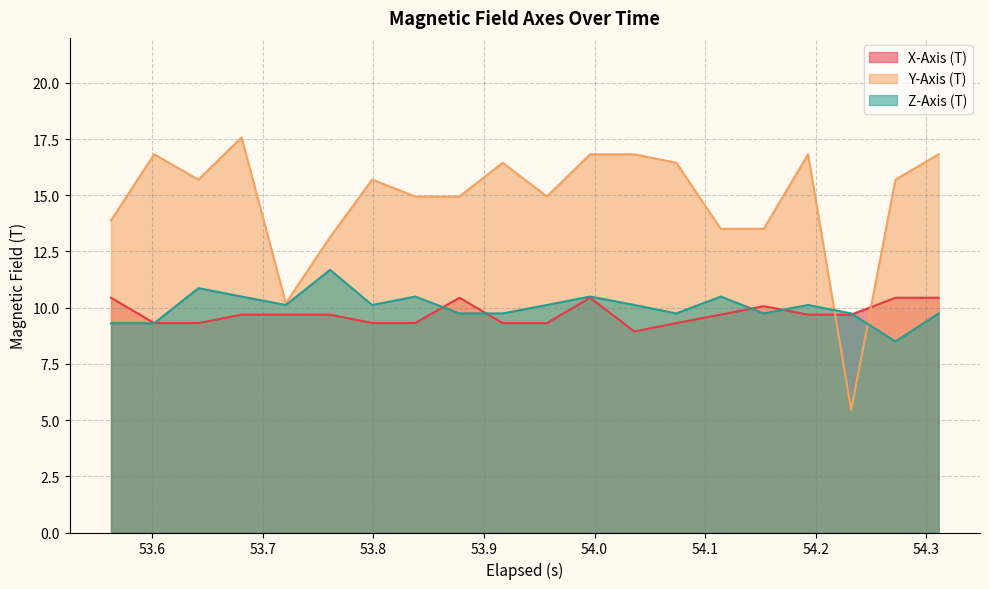

Which series has the largest range (max minus min)?

Y-Axis (T)